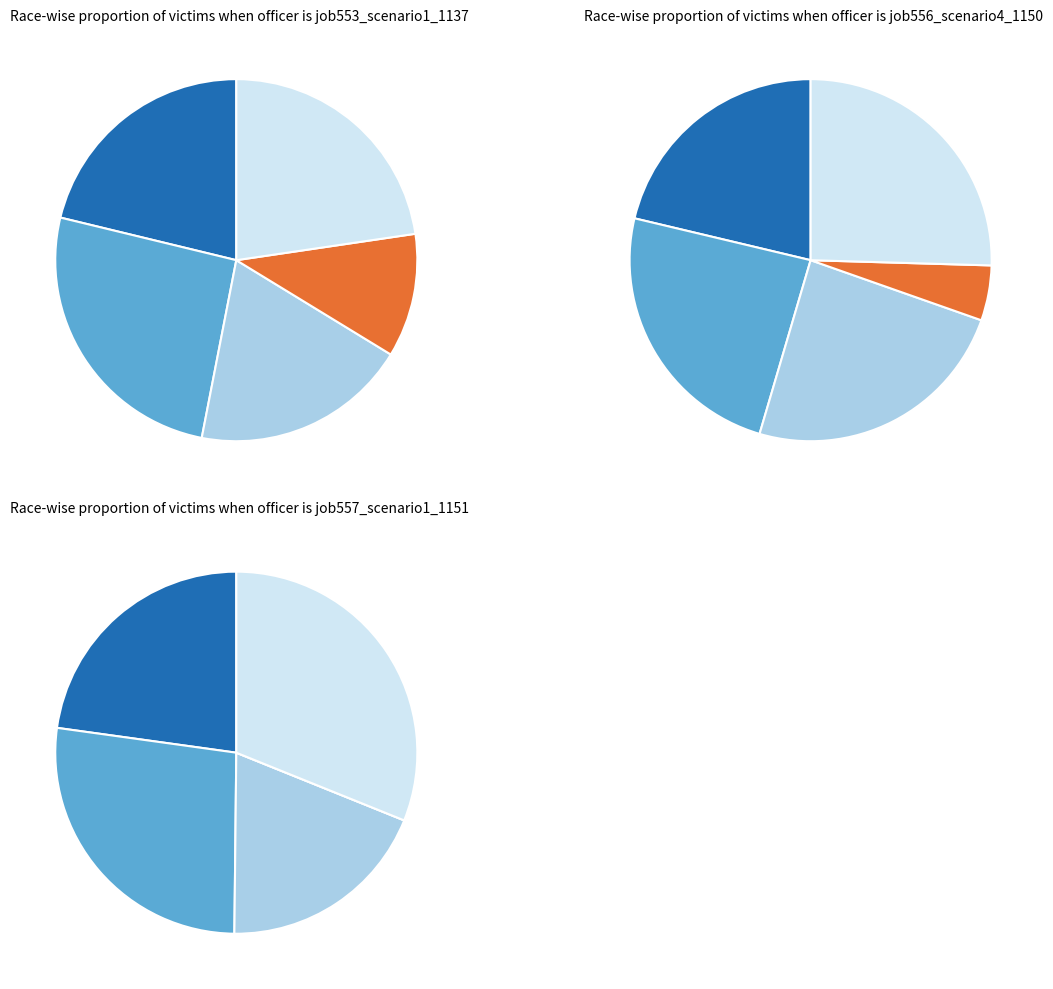

To the nearest percent, what portion does in27 represent?

21%